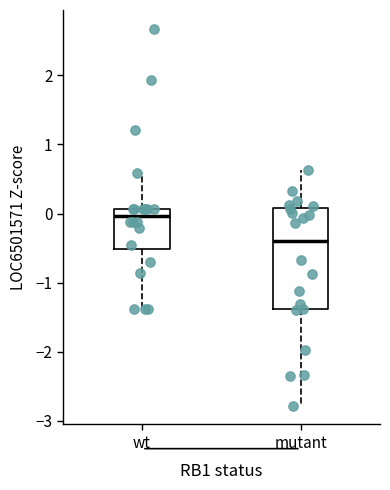

Where does the lower whisker of the box for mutant end on the y-axis? The values are not printed on the chart, so give them approximately, as read against the axis.

-2.8